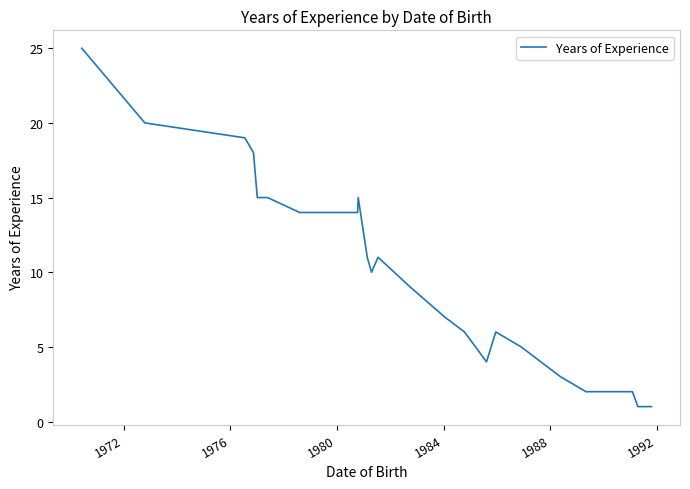

What is the maximum value shown in the chart?

25